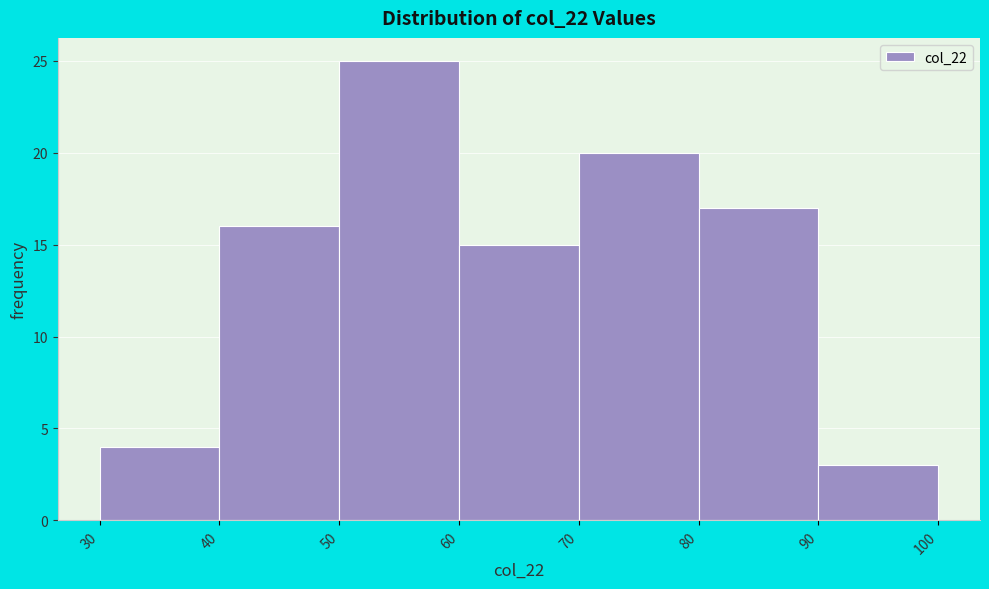

Over which range of the x-axis is the bar tallest?

50 to 60